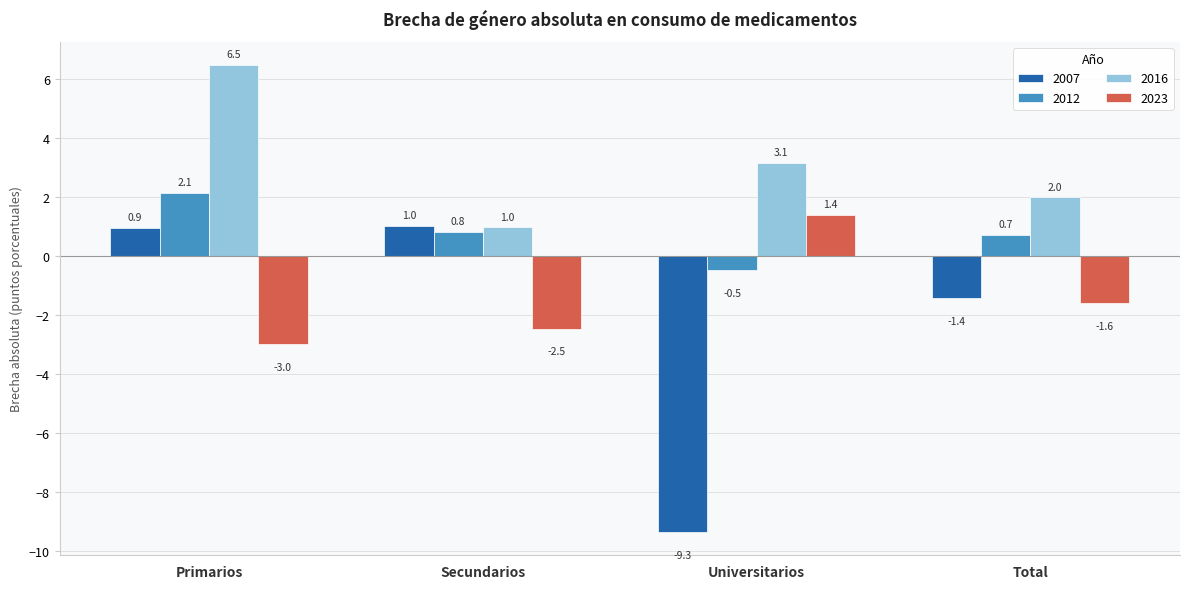

What is the label of the 2nd bar from the right?

Universitarios